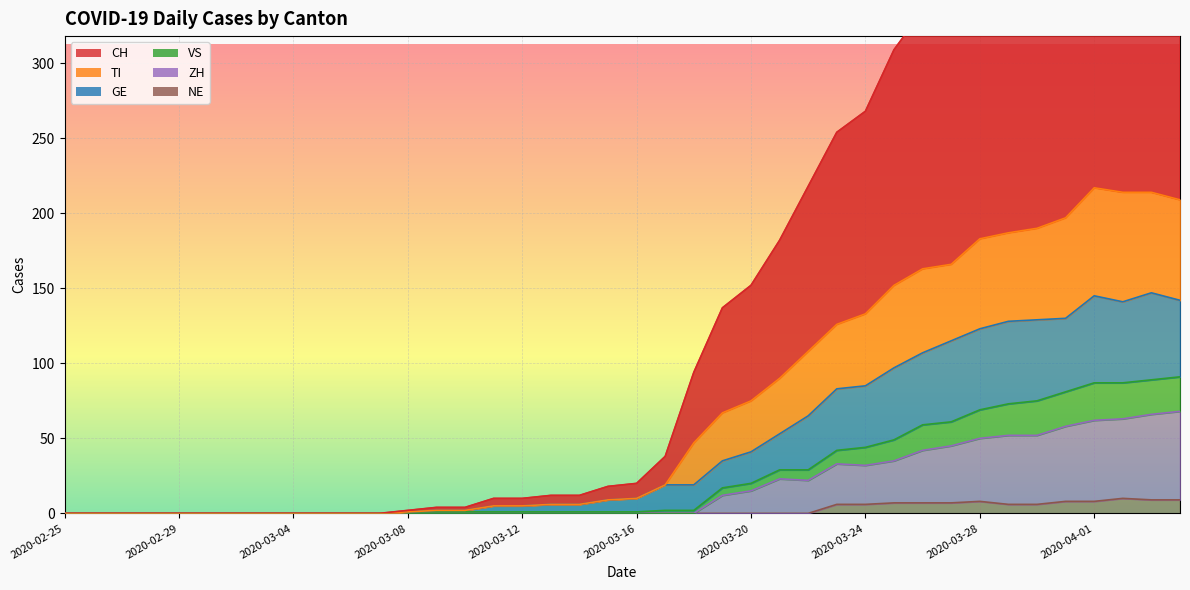

True or false: VS has a value of 1 at 2020-03-18.

False